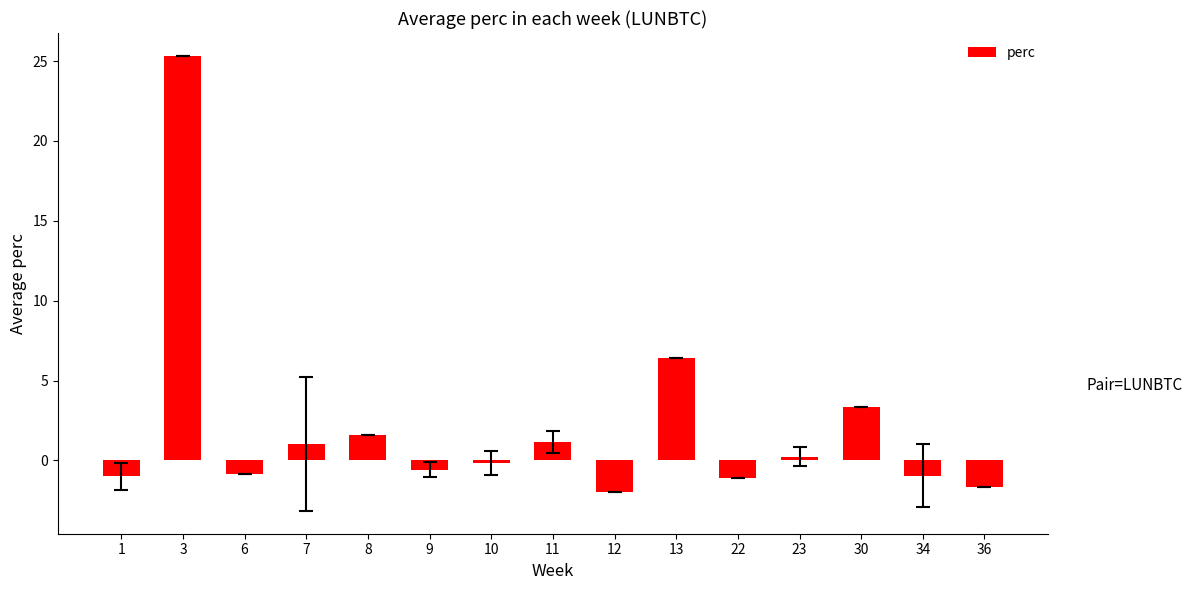

Where does the data first go above 0?

3